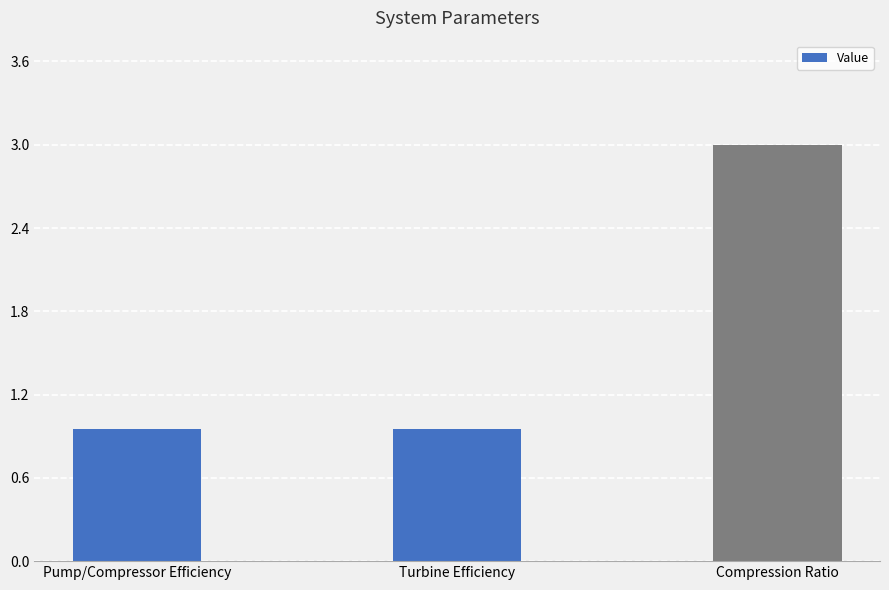

What is the sum of all values?

4.9